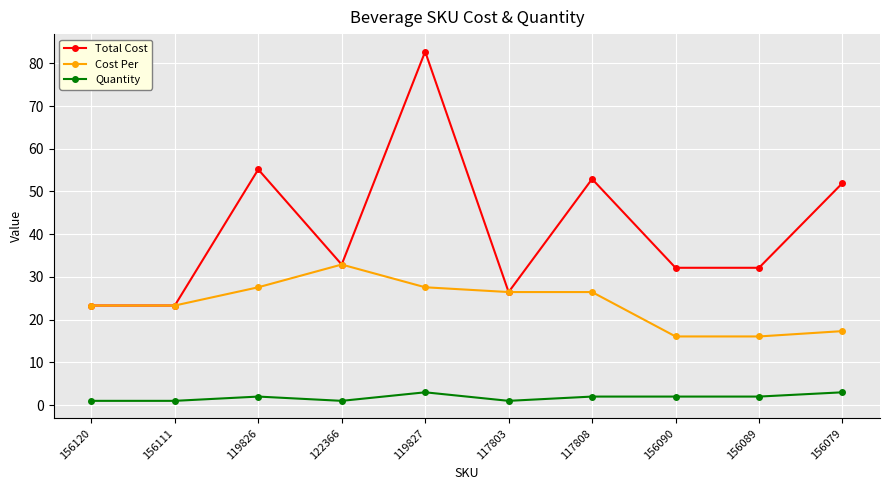

What is the sum of all Cost Per values?

237.1